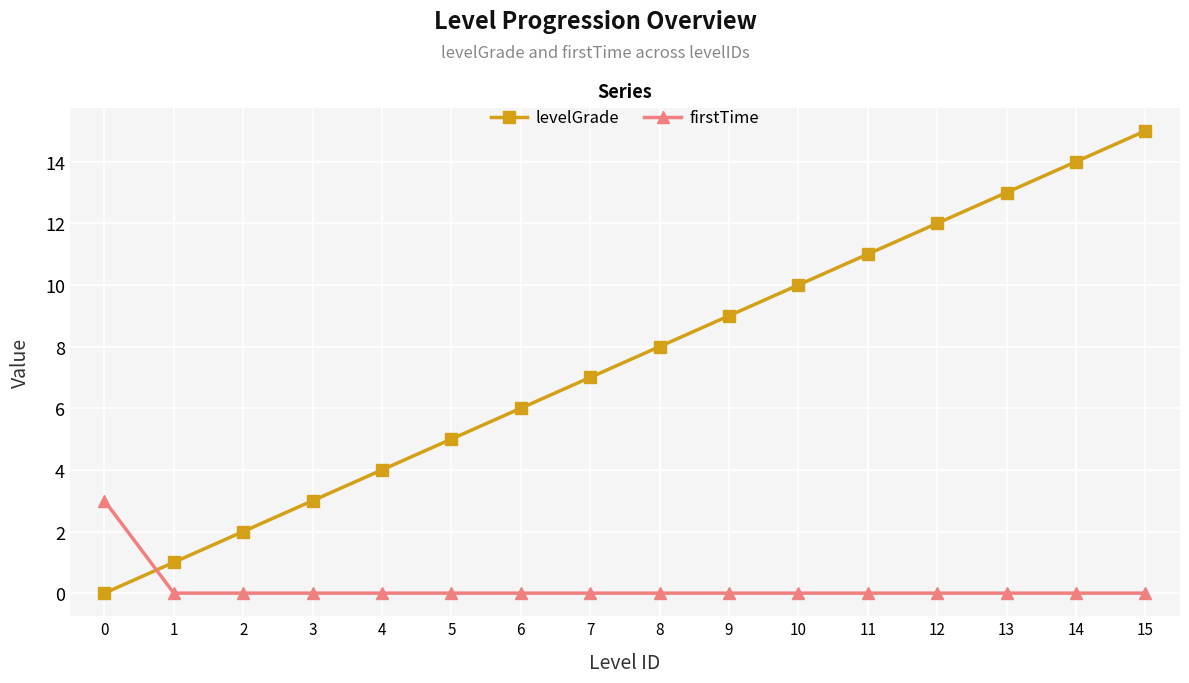

Where do firstTime and levelGrade first cross each other?

0 and 1